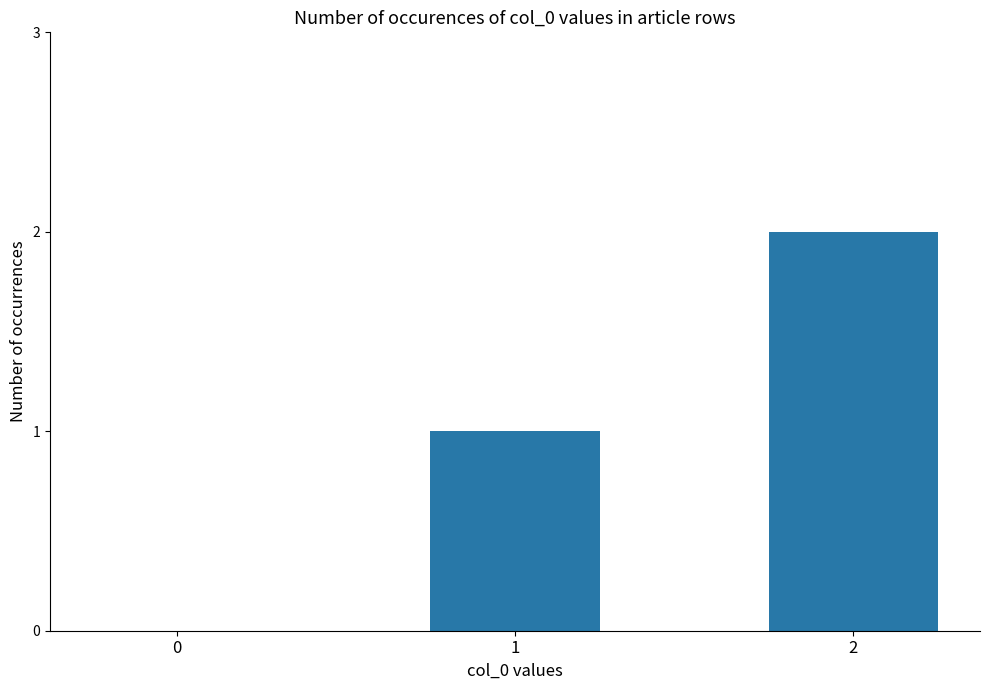

What is the difference between the values at 1 and 0?

1